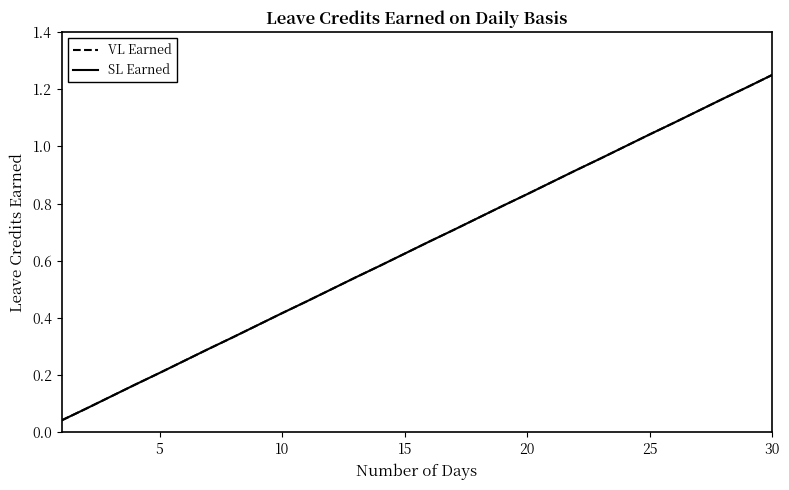

How many lines are shown in the chart?

2